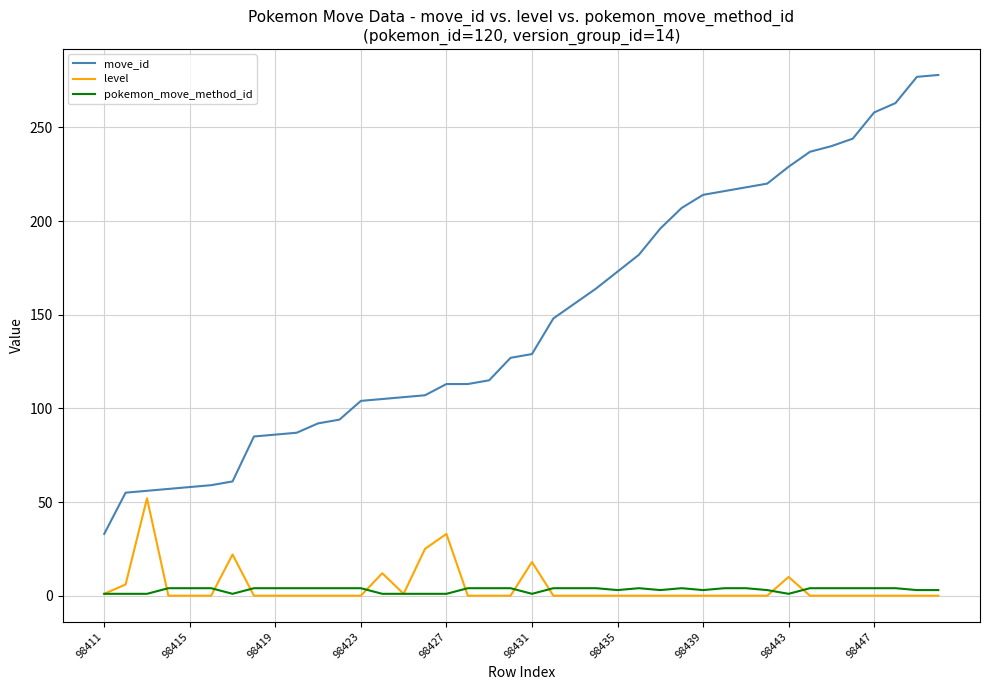

Which series has the largest range (max minus min)?

move_id